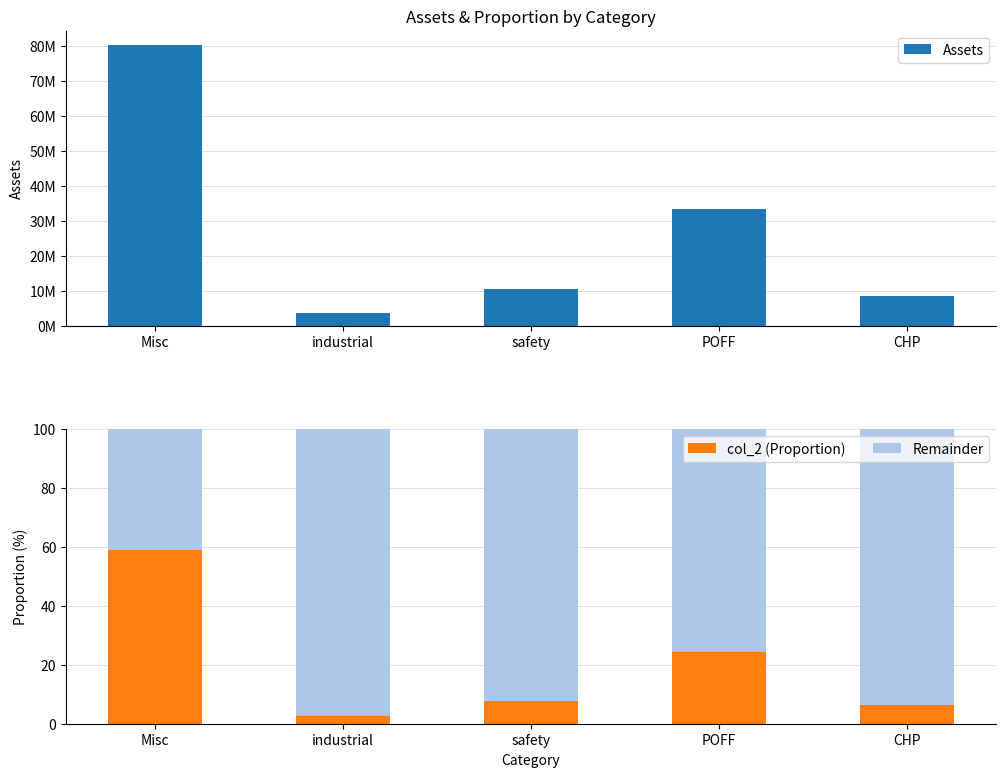

What is the total value across all series at industrial?

3590002.9